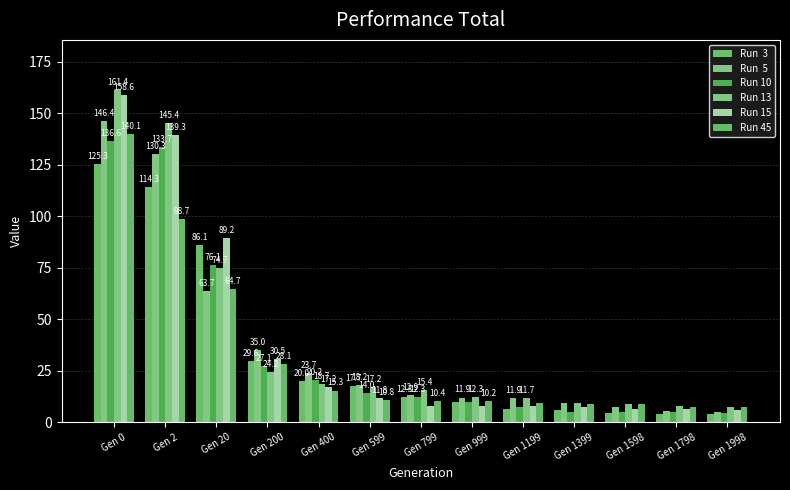

Are the bars grouped side by side (vs. stacked)?

Yes